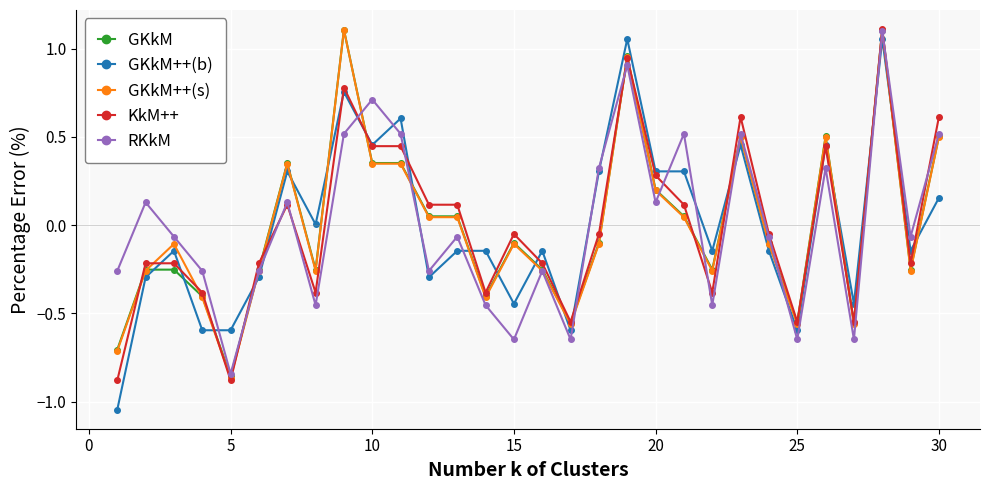

What is the value of the GKkM point at the 1st from the left?

-0.7